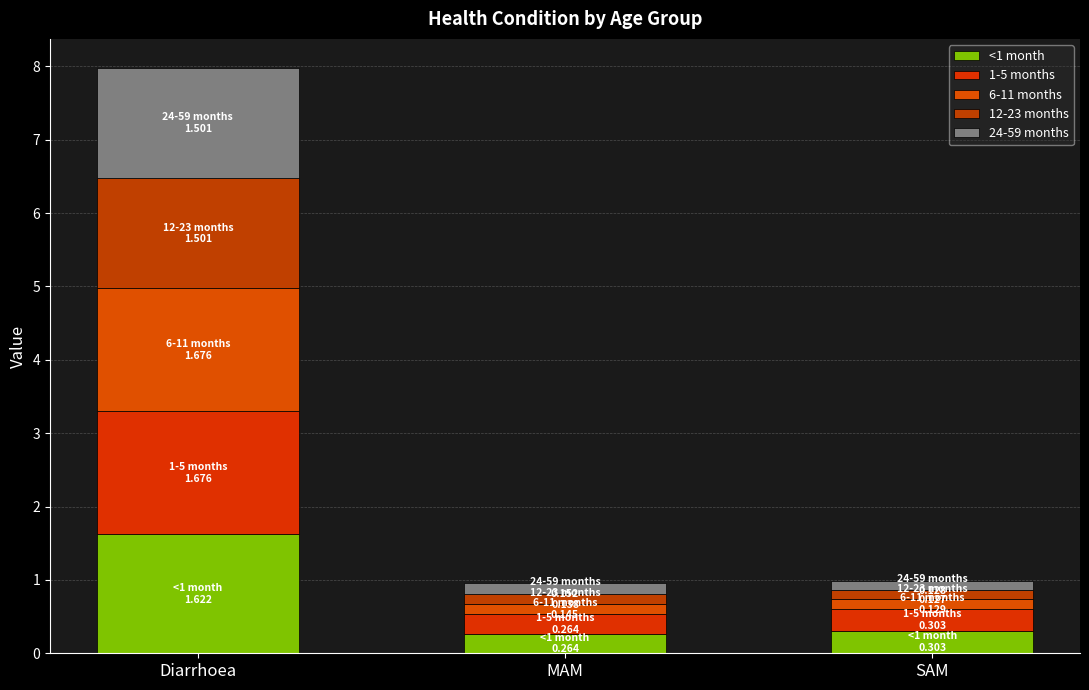

How many bars are there in total?

3